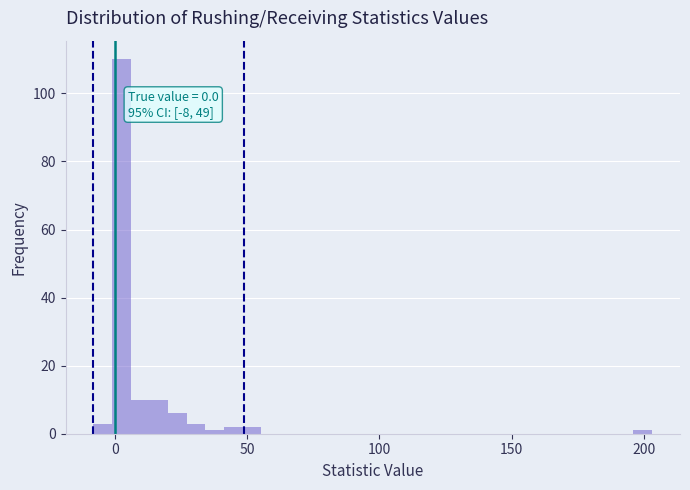

Read against the x-axis, roughly where is the centre of the tallest bar?

5